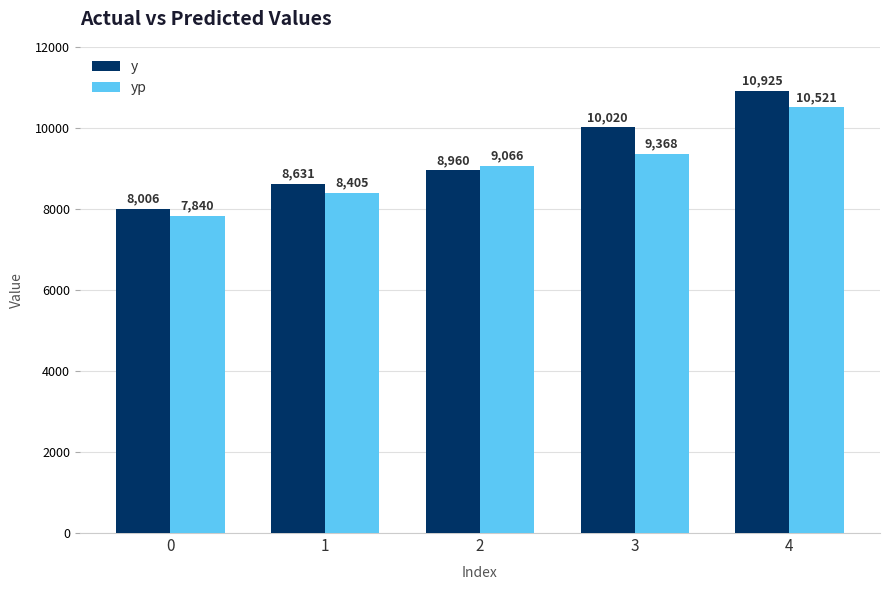

At which category is the sum across all series the highest?

4